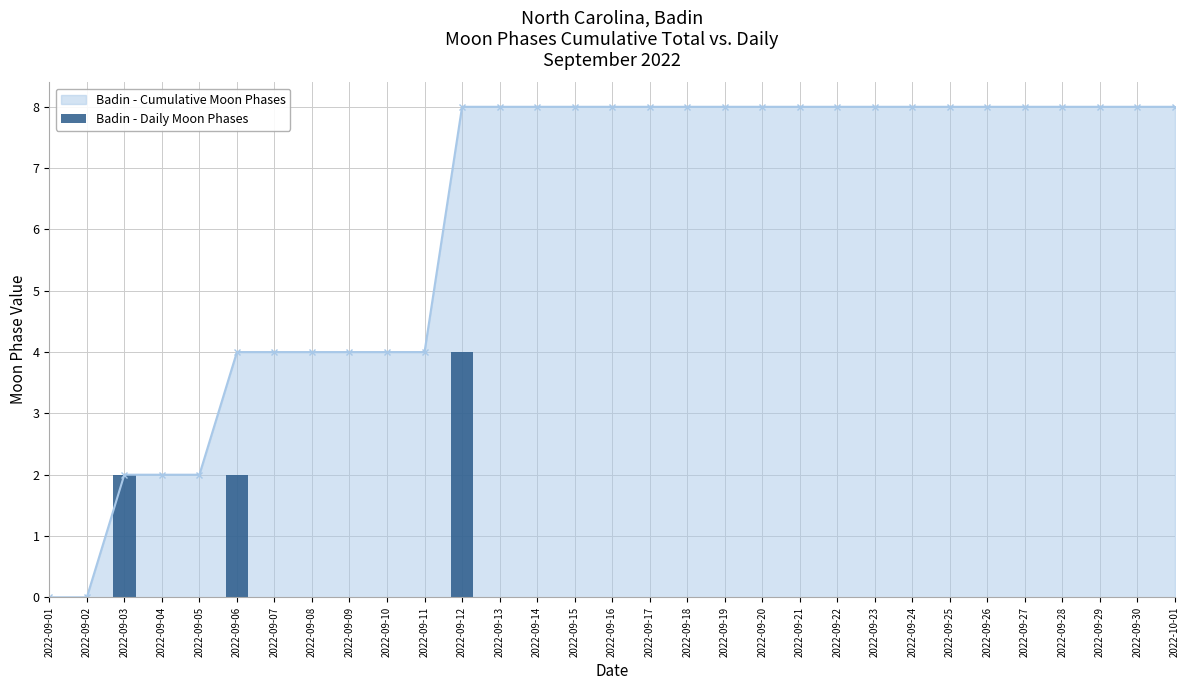

What position from the left is 2022-09-03?

3